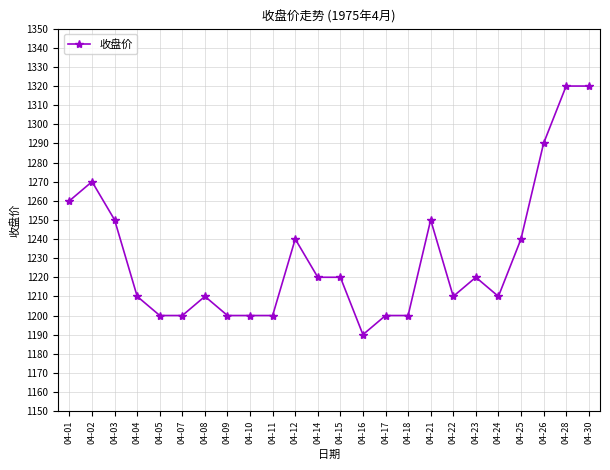

Count the number of categories in the chart.

24